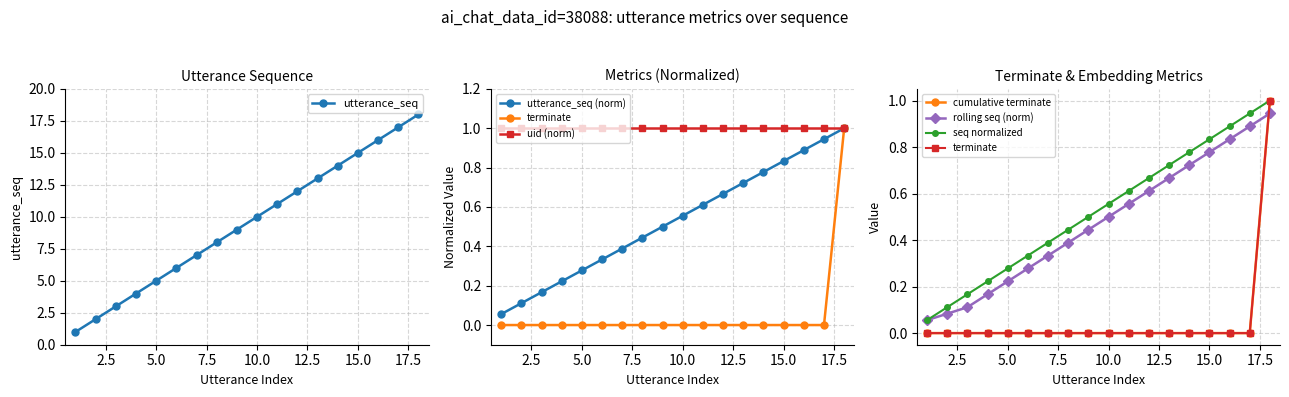

Is it true that terminate equals 1 at 18?

True